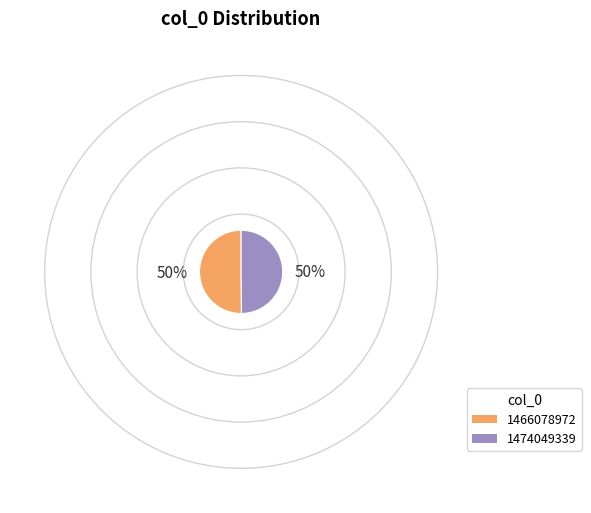

The 1474049339 slice represents 44% of the pie. True or false?

False